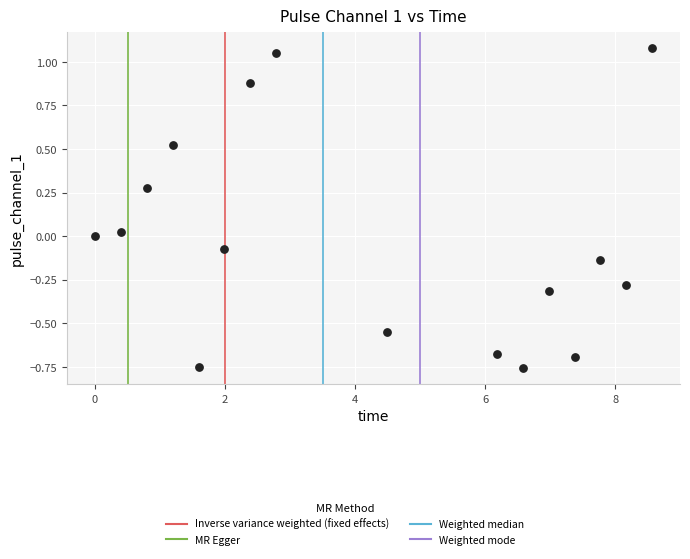

What is the range of X values (max minus min)?

8.6